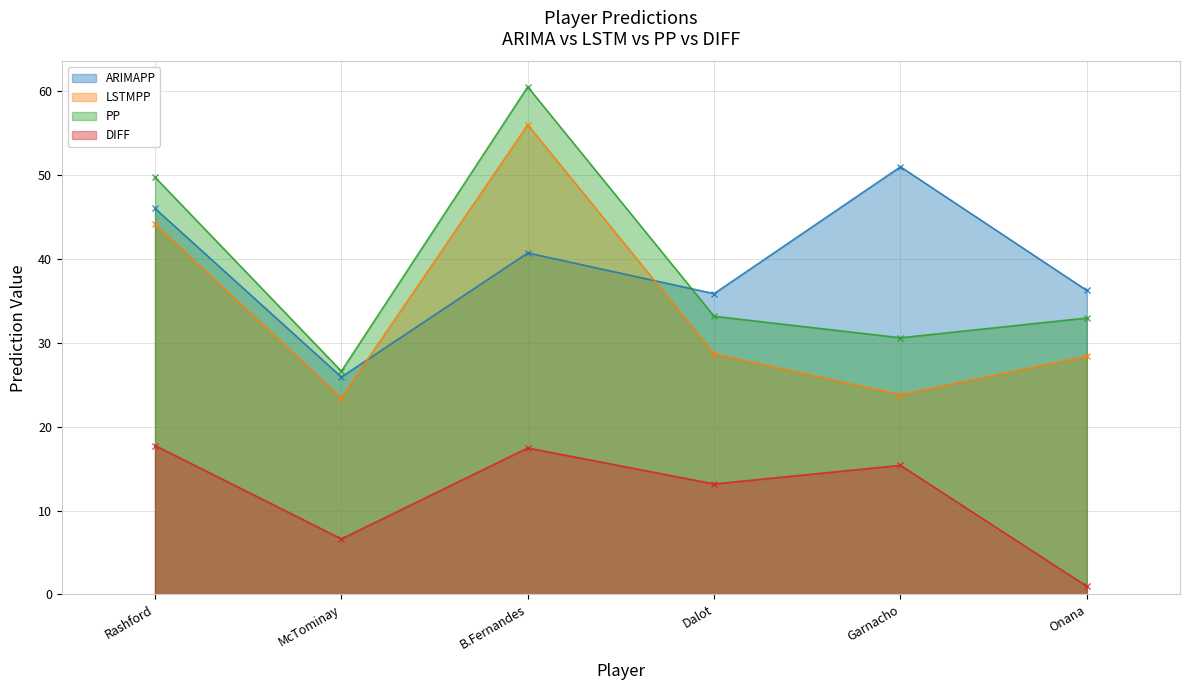

What position from the left is Rashford?

1